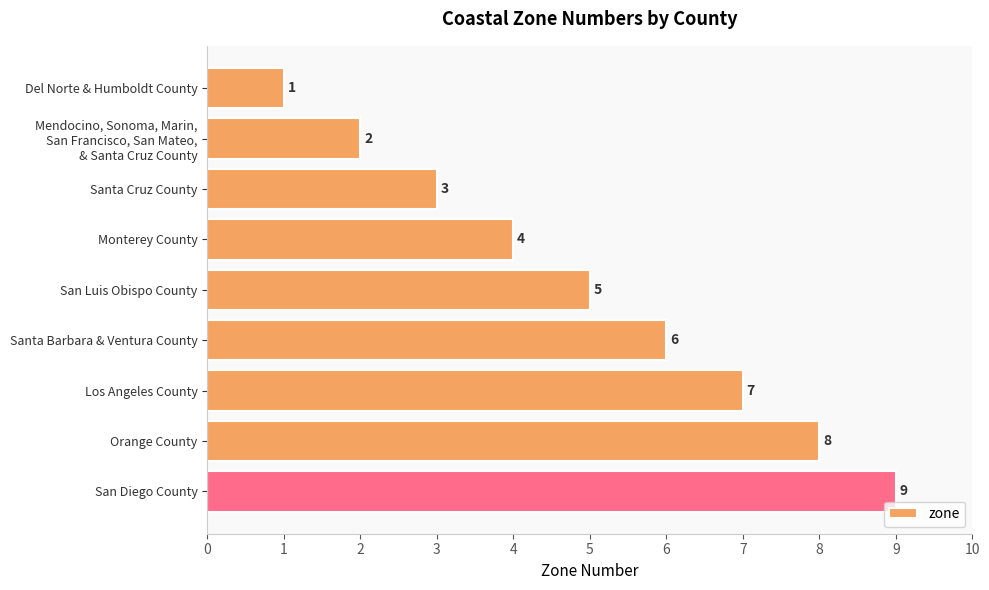

Between San Diego County and Santa Cruz County, which is larger?

San Diego County